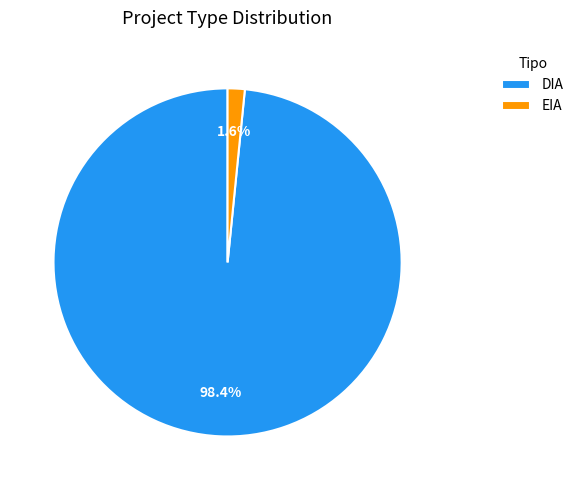

To the nearest percent, what portion does DIA represent?

98%